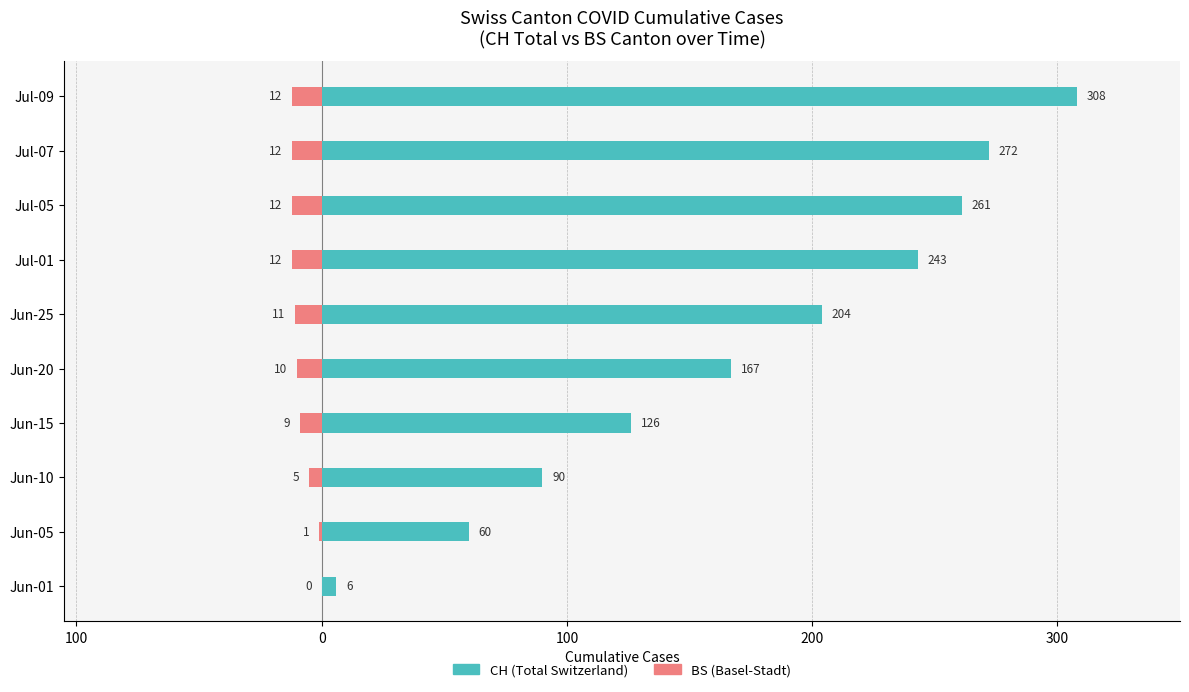

What are all the series names shown in the legend?

CH (Total Switzerland), BS (Basel-Stadt)